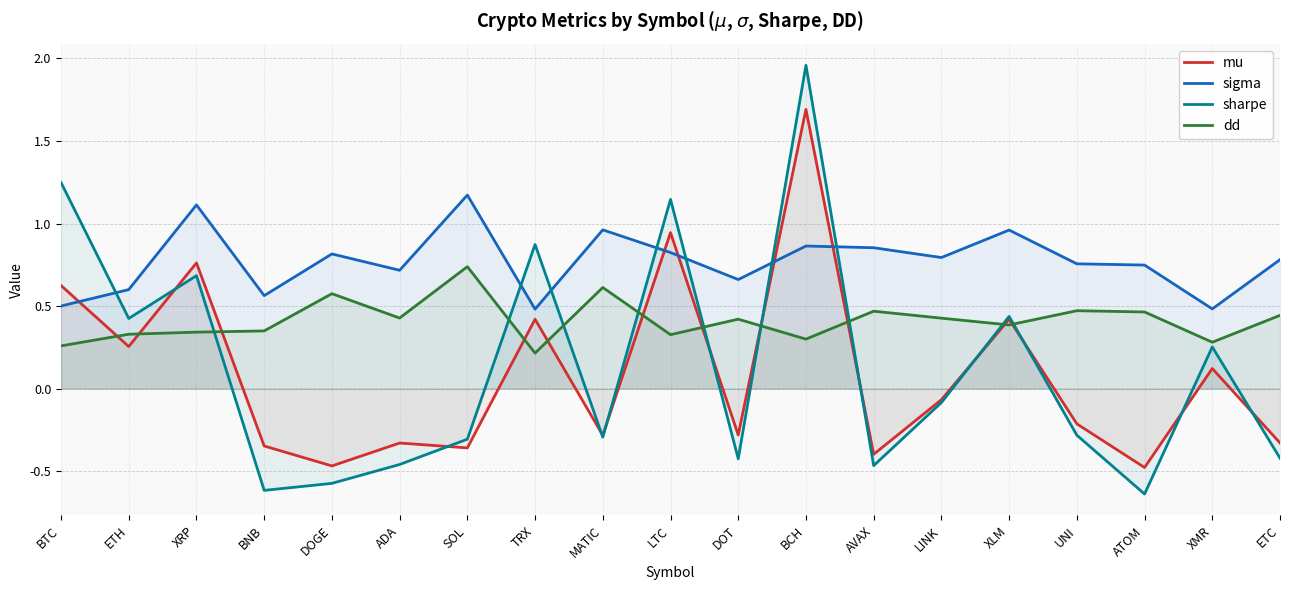

Reading left to right, list all the values displayed in this chart.

mu: BTC=0.6	ETH=0.3	XRP=0.8	BNB=-0.3	DOGE=-0.5	ADA=-0.3	SOL=-0.4	TRX=0.4	MATIC=-0.3	LTC=0.9	DOT=-0.3	BCH=1.7	AVAX=-0.4	LINK=-0.1	XLM=0.4	UNI=-0.2	ATOM=-0.5	XMR=0.1	ETC=-0.3
sigma: BTC=0.5	ETH=0.6	XRP=1.1	BNB=0.6	DOGE=0.8	ADA=0.7	SOL=1.2	TRX=0.5	MATIC=1.0	LTC=0.8	DOT=0.7	BCH=0.9	AVAX=0.9	LINK=0.8	XLM=1.0	UNI=0.8	ATOM=0.7	XMR=0.5	ETC=0.8
sharpe: BTC=1.2	ETH=0.4	XRP=0.7	BNB=-0.6	DOGE=-0.6	ADA=-0.5	SOL=-0.3	TRX=0.9	MATIC=-0.3	LTC=1.1	DOT=-0.4	BCH=2.0	AVAX=-0.5	LINK=-0.1	XLM=0.4	UNI=-0.3	ATOM=-0.6	XMR=0.3	ETC=-0.4
dd: BTC=0.3	ETH=0.3	XRP=0.3	BNB=0.3	DOGE=0.6	ADA=0.4	SOL=0.7	TRX=0.2	MATIC=0.6	LTC=0.3	DOT=0.4	BCH=0.3	AVAX=0.5	LINK=0.4	XLM=0.4	UNI=0.5	ATOM=0.5	XMR=0.3	ETC=0.4